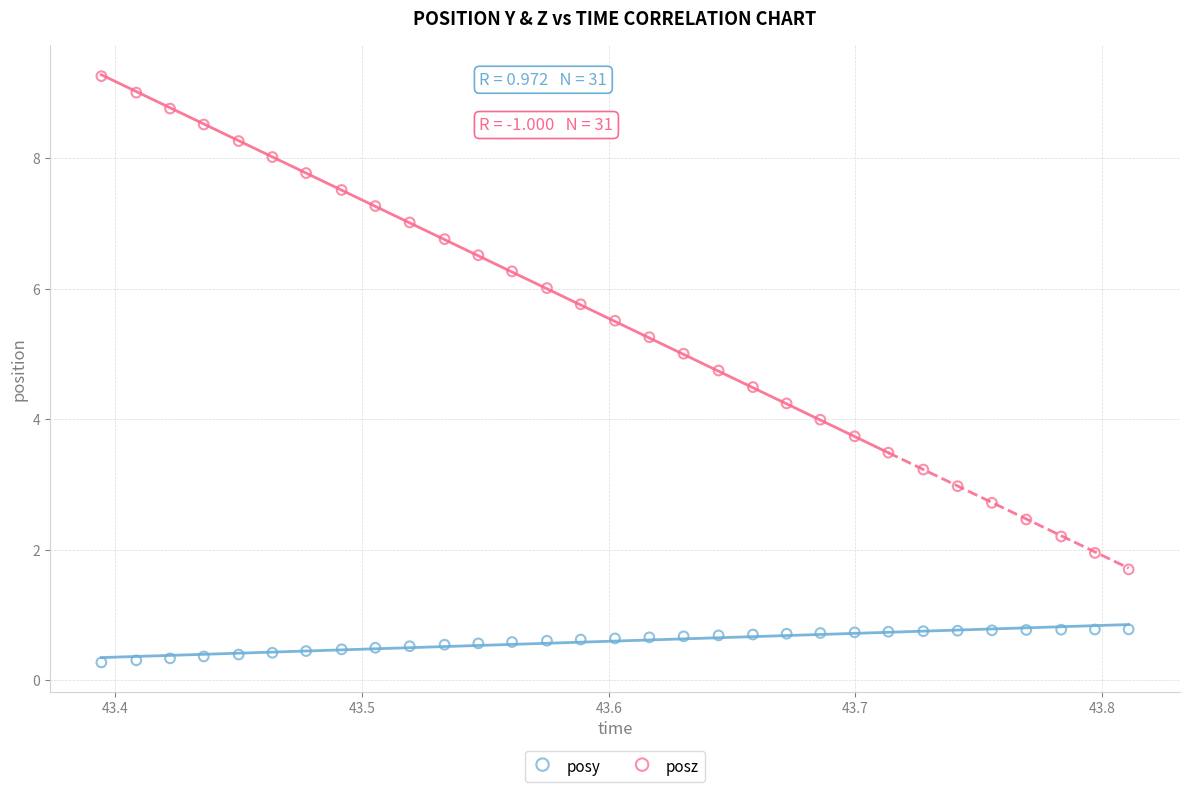

Which series reaches the minimum Y coordinate?

posy